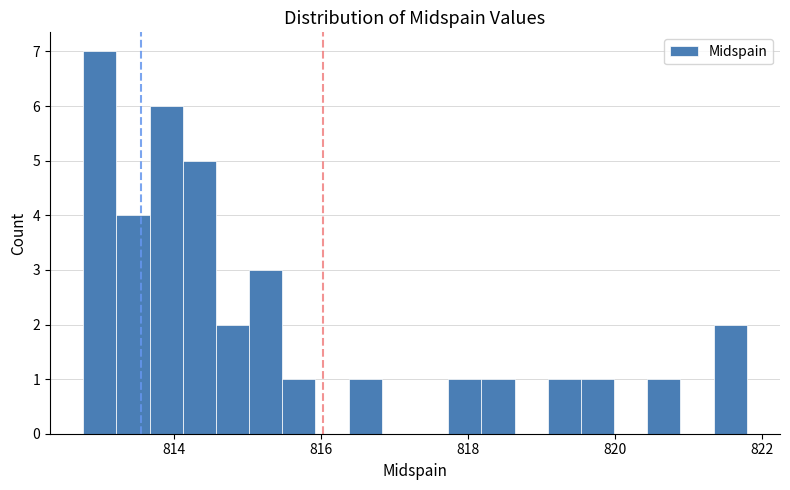

Around what value on the x-axis is the tallest bar? Give the approximate position of its centre, as read against the axis.

813.0